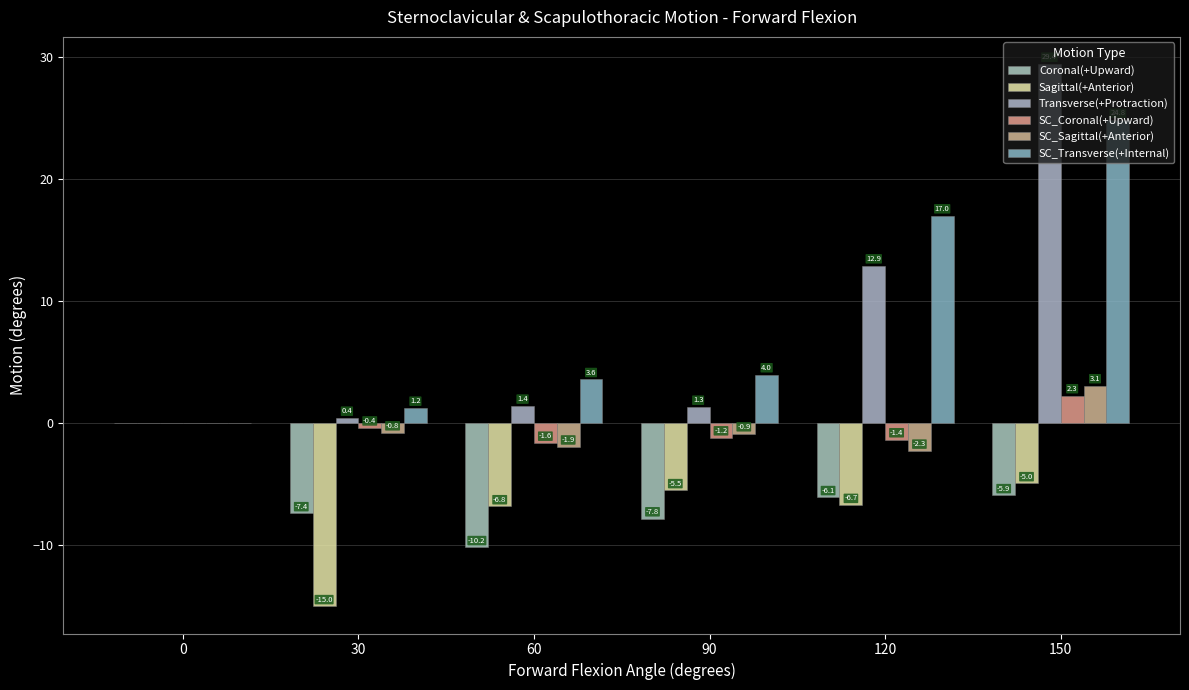

What is the smallest value displayed?

-15.0